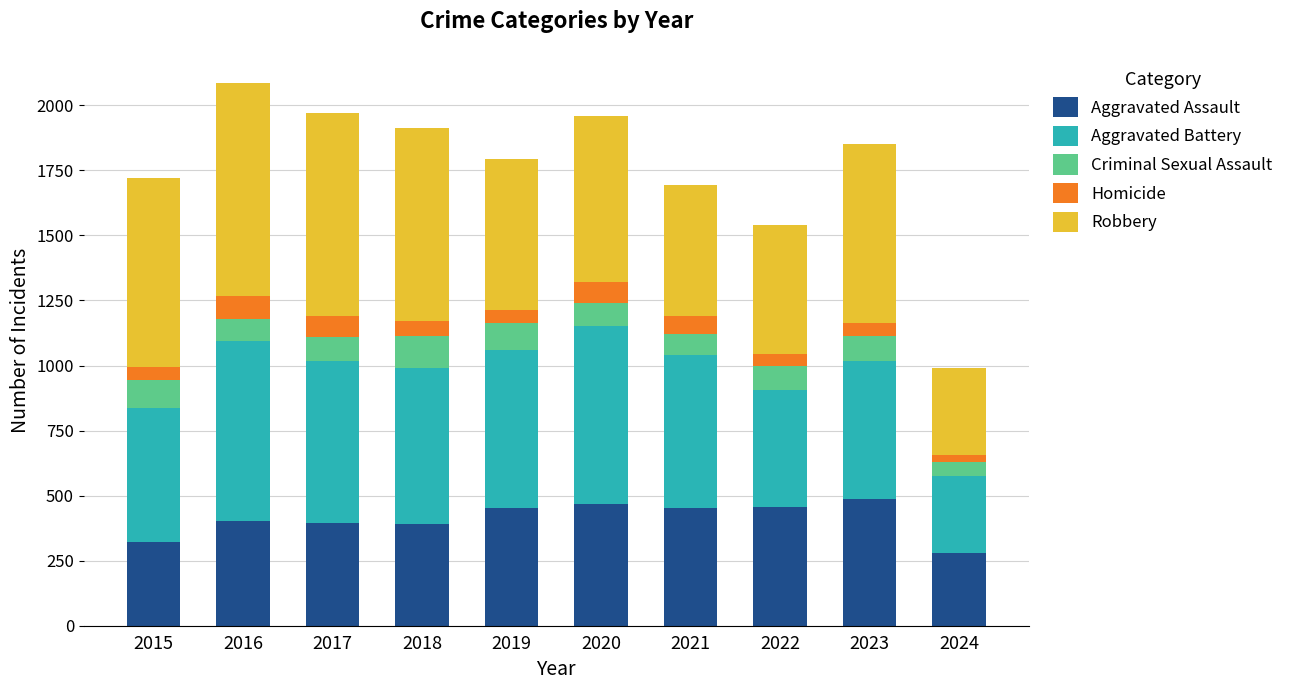

The value of Aggravated Assault at 2021 is 452. True or false?

True